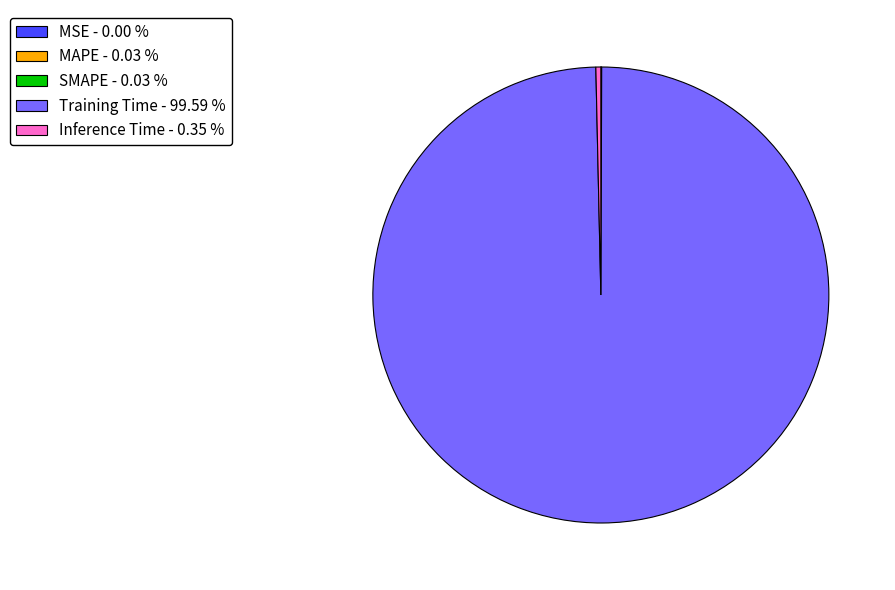

Does any single category account for the majority?

Yes